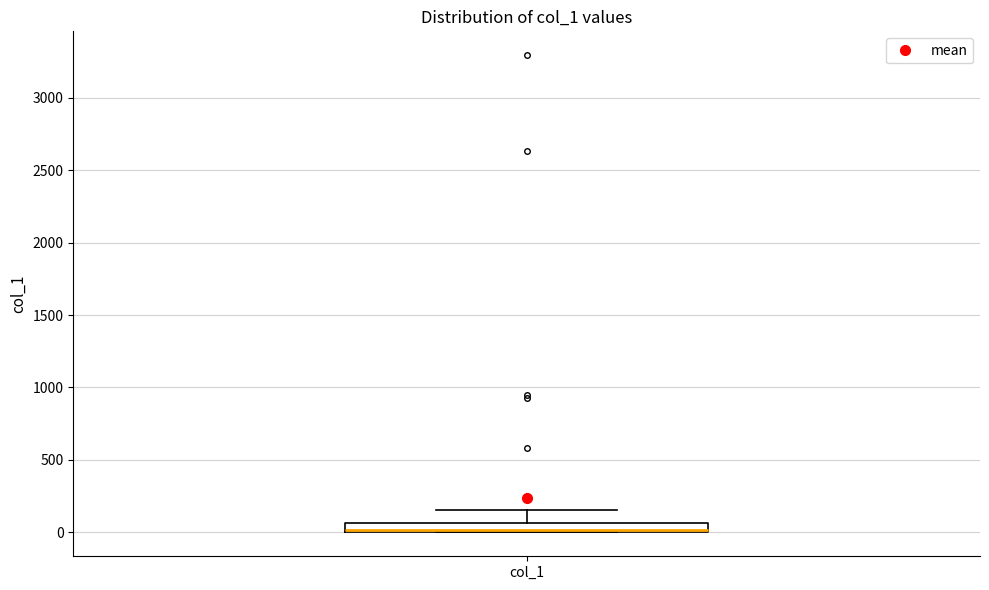

Where is the lower edge of the box for col_1 on the y-axis? The values are not printed on the chart, so give them approximately, as read against the axis.

0